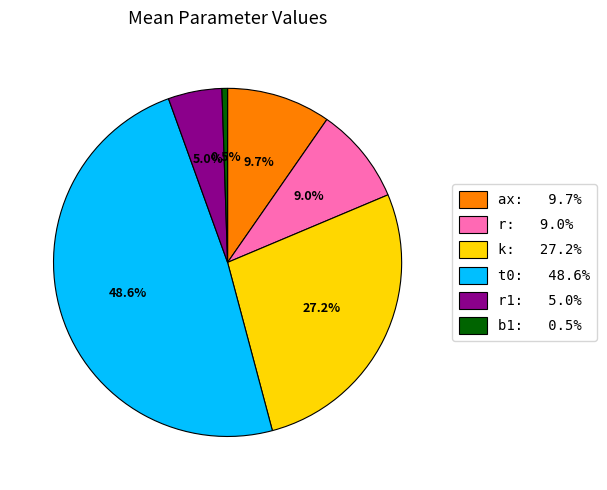

Between ax: 9.7% and t0: 48.6%, which is larger?

t0: 48.6%